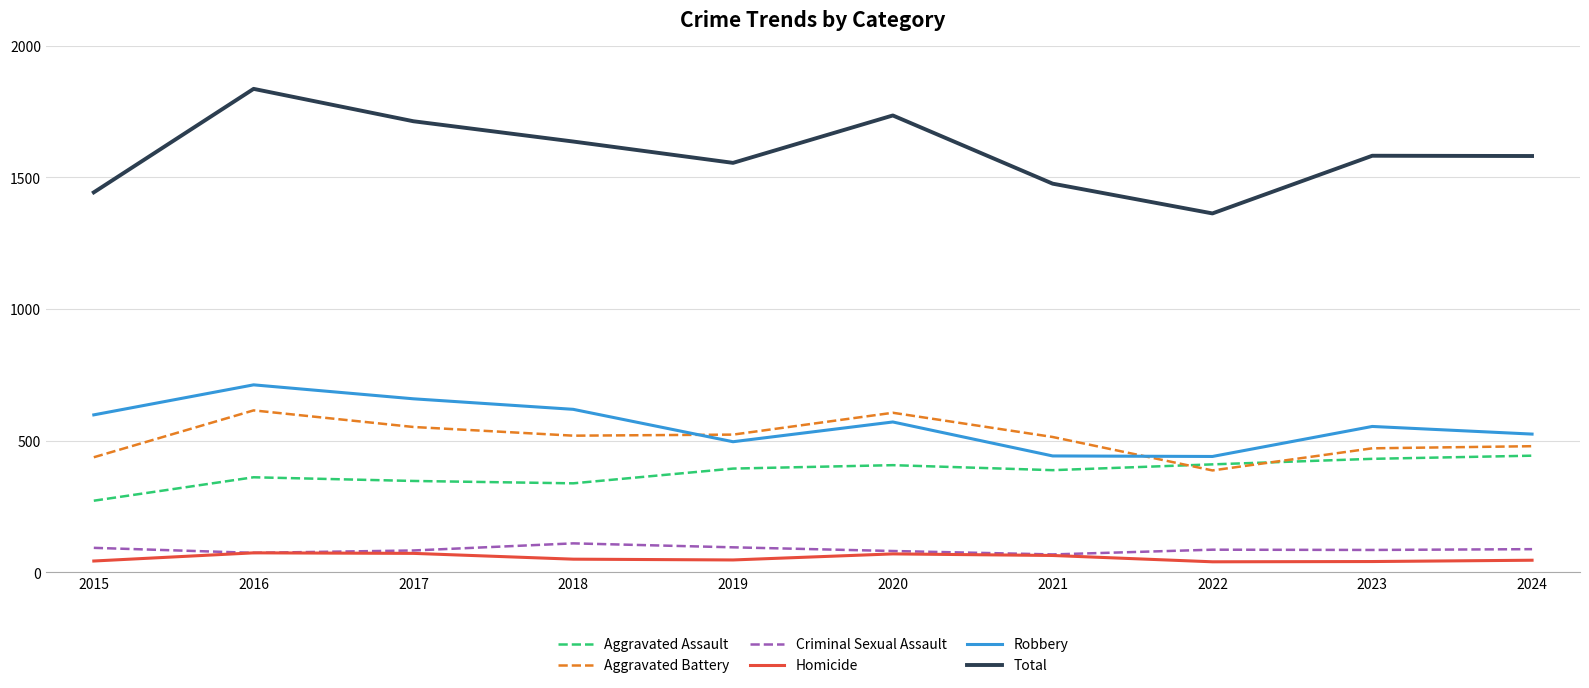

What is the sum of all Robbery values?

5616